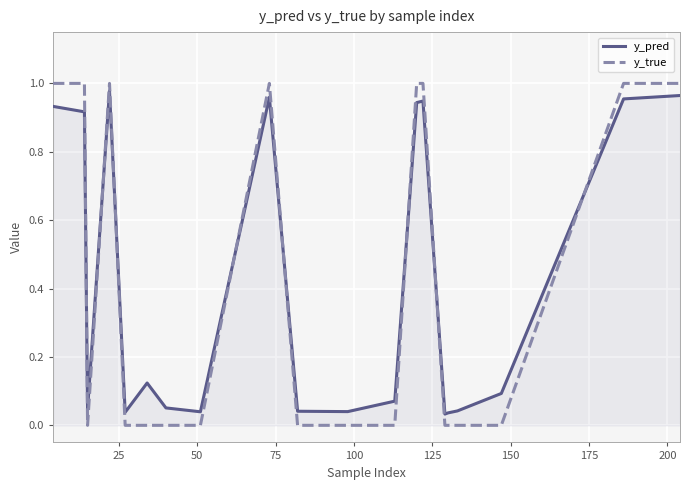

After their last crossing, which series has the higher values: y_true or y_pred?

y_true